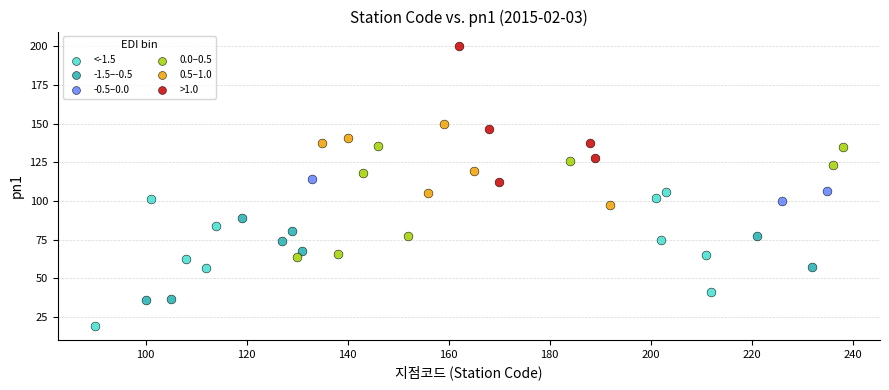

Which series reaches the maximum Y coordinate?

>1.0